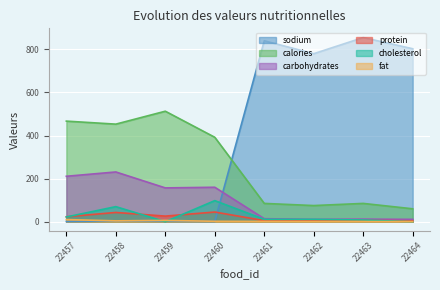

The sodium series shows 855.0 at 22463. True or false?

True